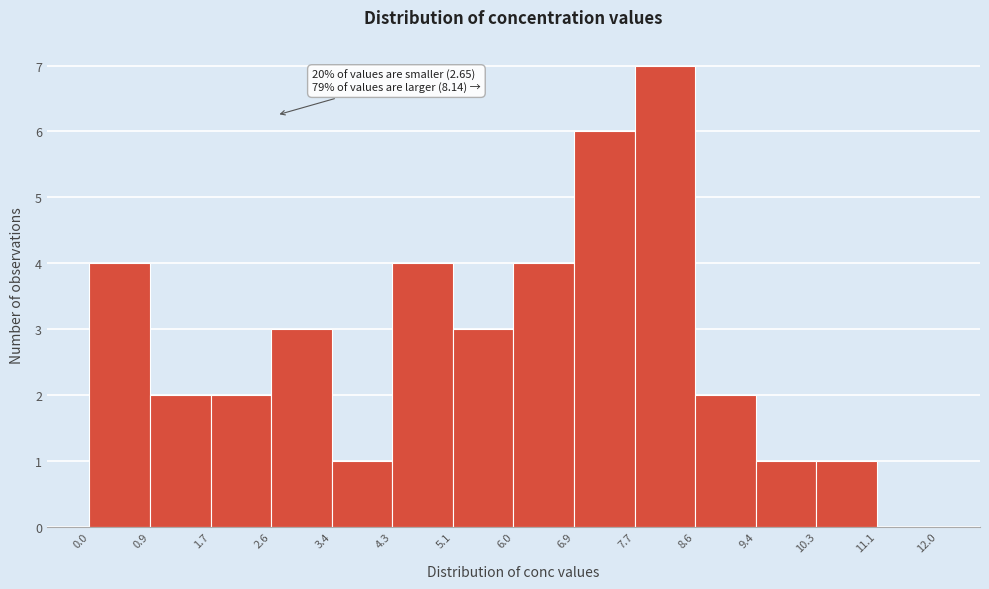

Which range on the x-axis has the tallest bar?

7.7 to 8.6